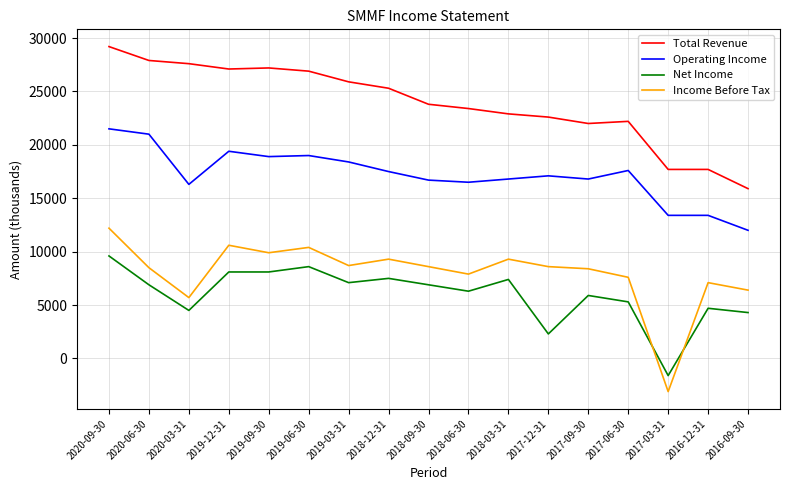

At which category is the sum across all series the highest?

2020-09-30